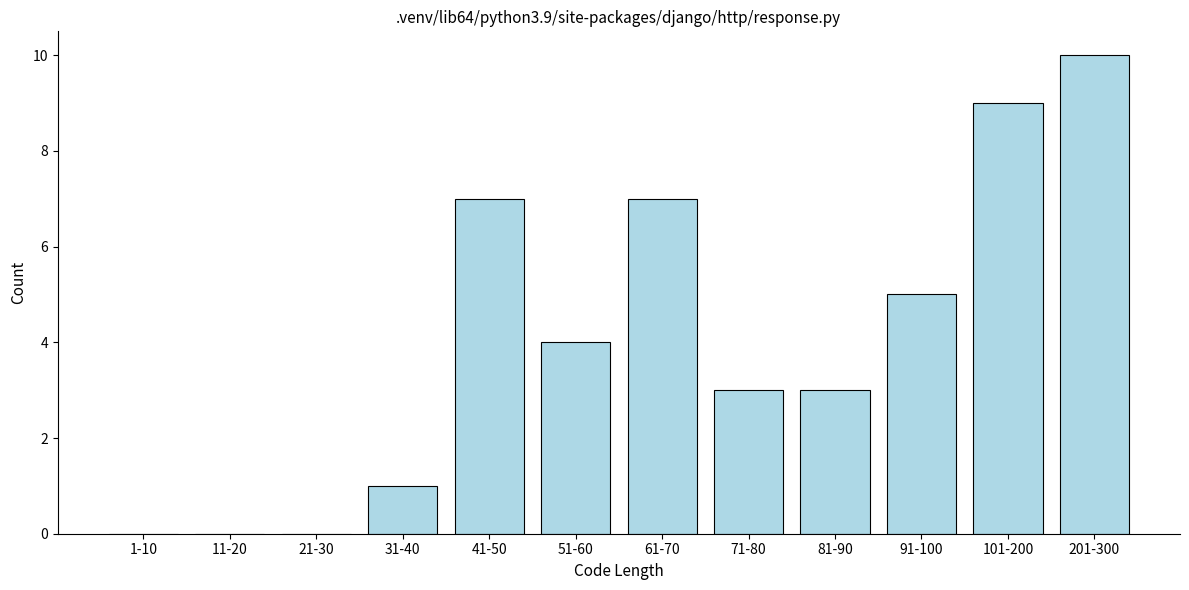

Reading left to right, list all the values displayed in this chart.

1-10=0	11-20=0	21-30=0	31-40=1	41-50=7	51-60=4	61-70=7	71-80=3	81-90=3	91-100=5	101-200=9	201-300=10